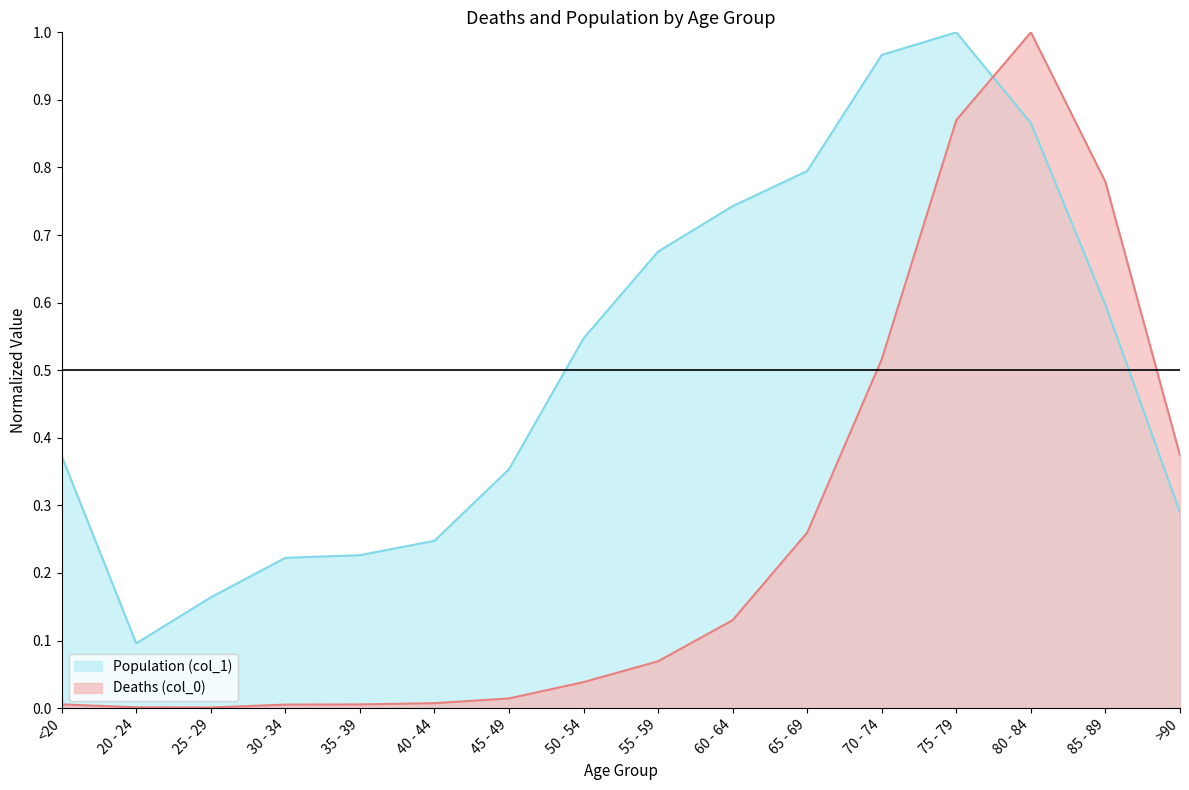

In Deaths (col_0), how many points are higher than both neighbors (excluding endpoints)?

1